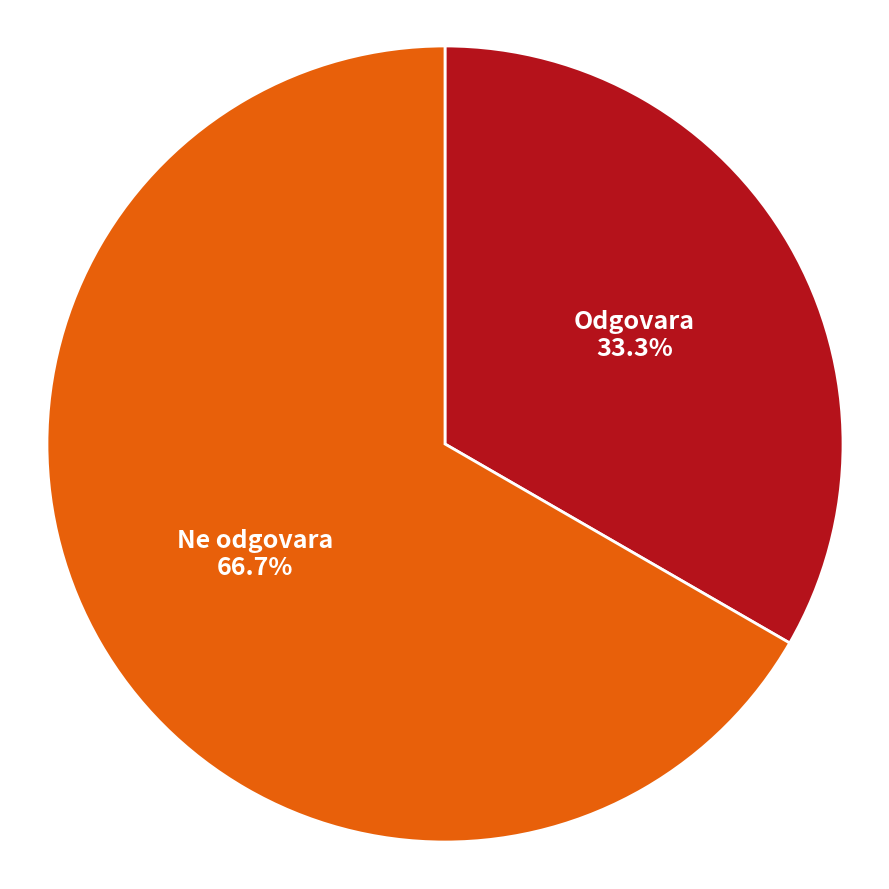

Is there a majority slice in this chart?

Yes